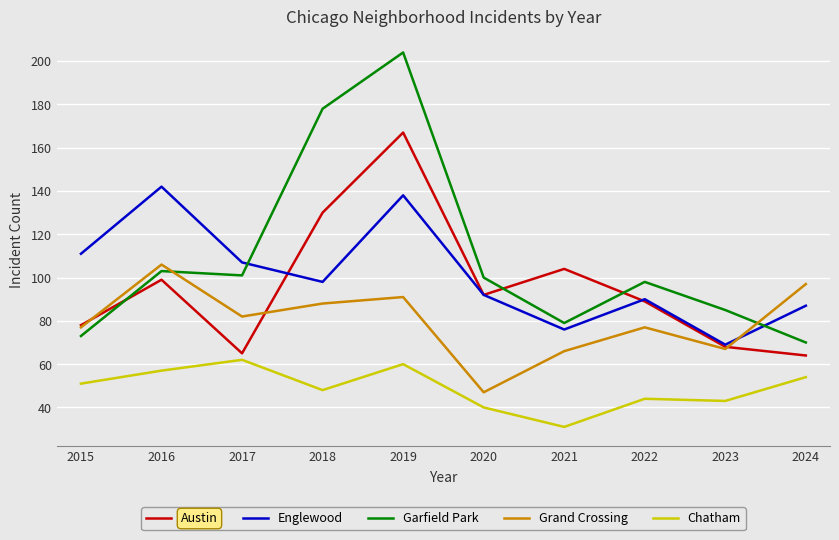

Where do Grand Crossing and Englewood first cross each other?

2023 and 2024